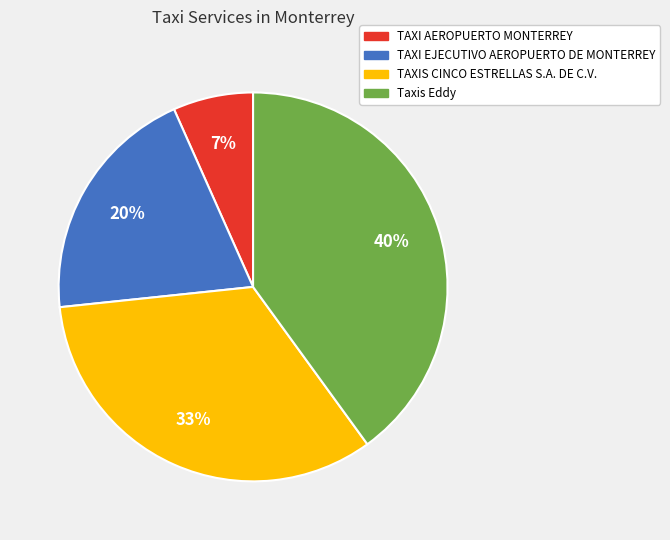

How many segments does this pie chart have?

4